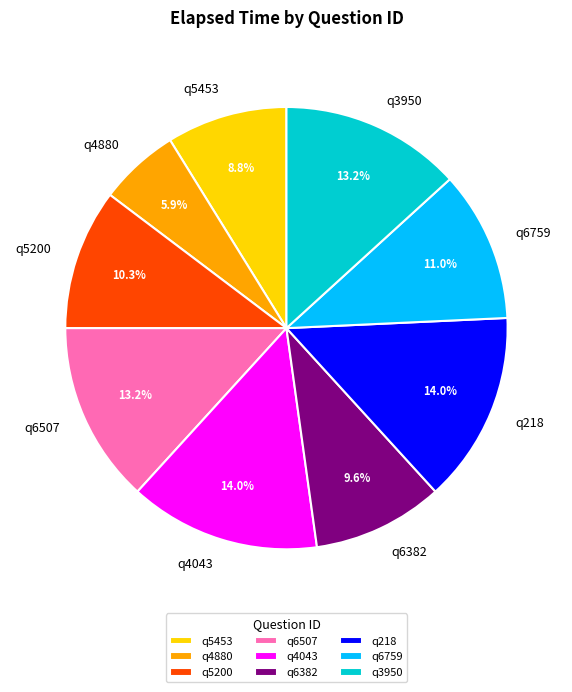

Does any single category account for the majority?

No